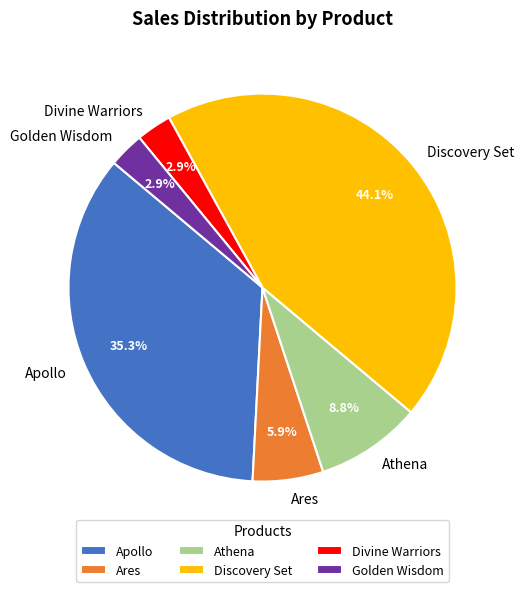

Which has a higher value, Ares or Divine Warriors?

Ares